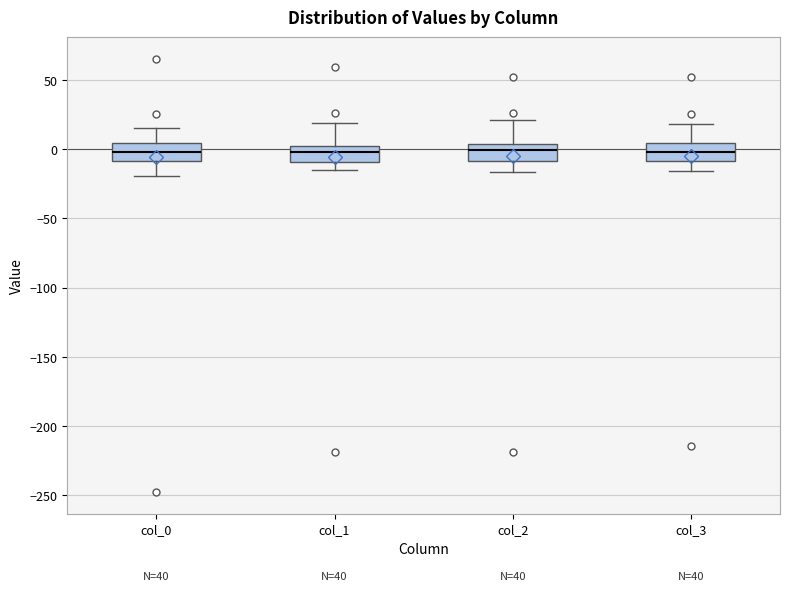

Reading left to right, transcribe this box plot: for each box, give where its median line is, the range the box spans, and where its two whiskers end, as read against the y-axis. The values are not printed on the chart, so give them approximately, as read against the axis.

col_0: median 0, box -10 to 5, whiskers -20 to 15
col_1: median 0, box -10 to 5, whiskers -15 to 20
col_2: median 0, box -10 to 5, whiskers -15 to 20
col_3: median 0, box -10 to 5, whiskers -15 to 20